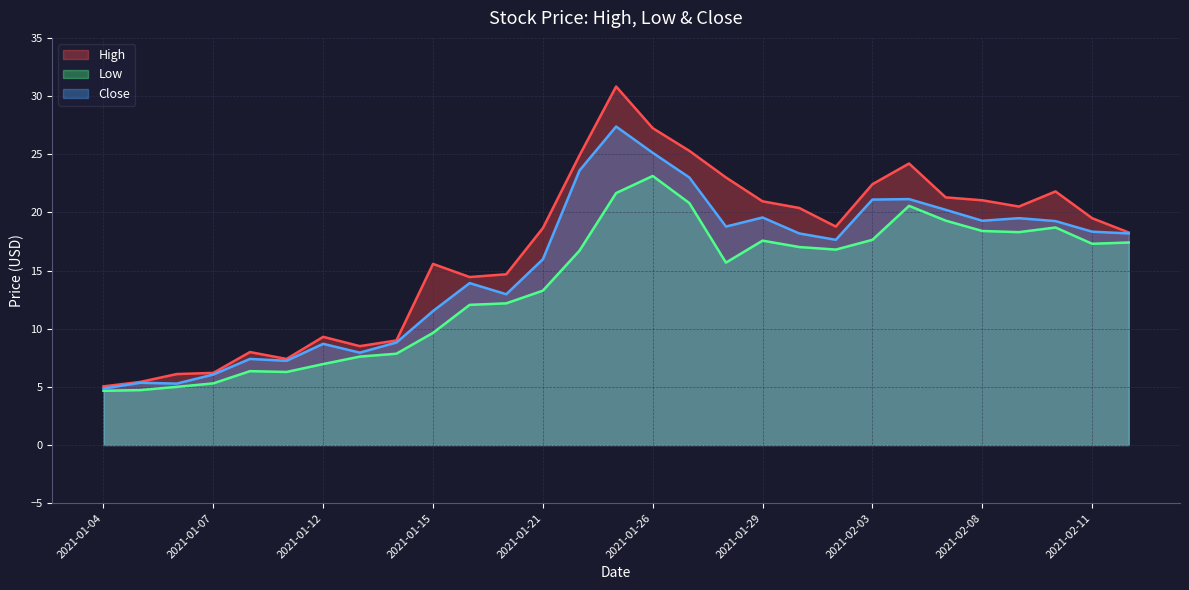

At which category does High reach its first local peak?

2021-01-08